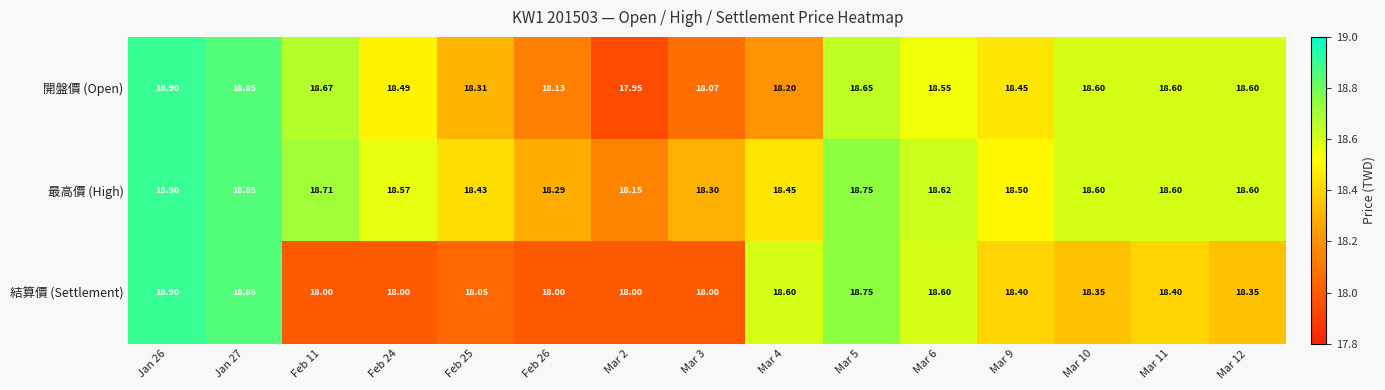

Rank the series by their average value, from highest to lowest.

最高價 (High), 開盤價 (Open), 結算價 (Settlement)